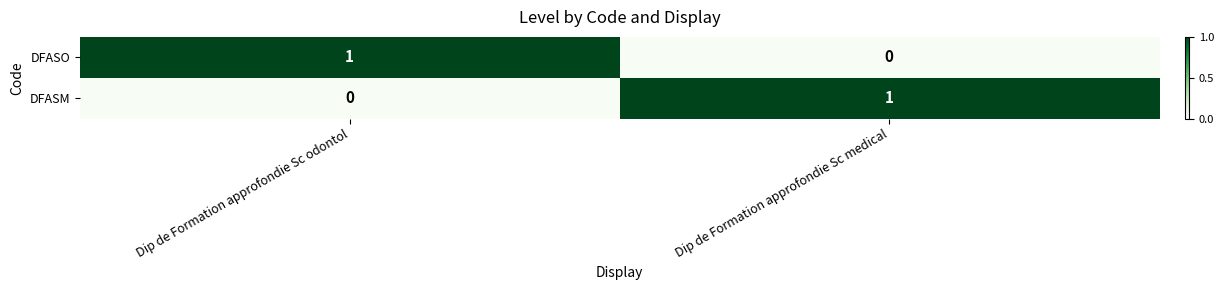

True or false: DFASM has a value of -1 at Dip de Formation approfondie Sc odontol.

False